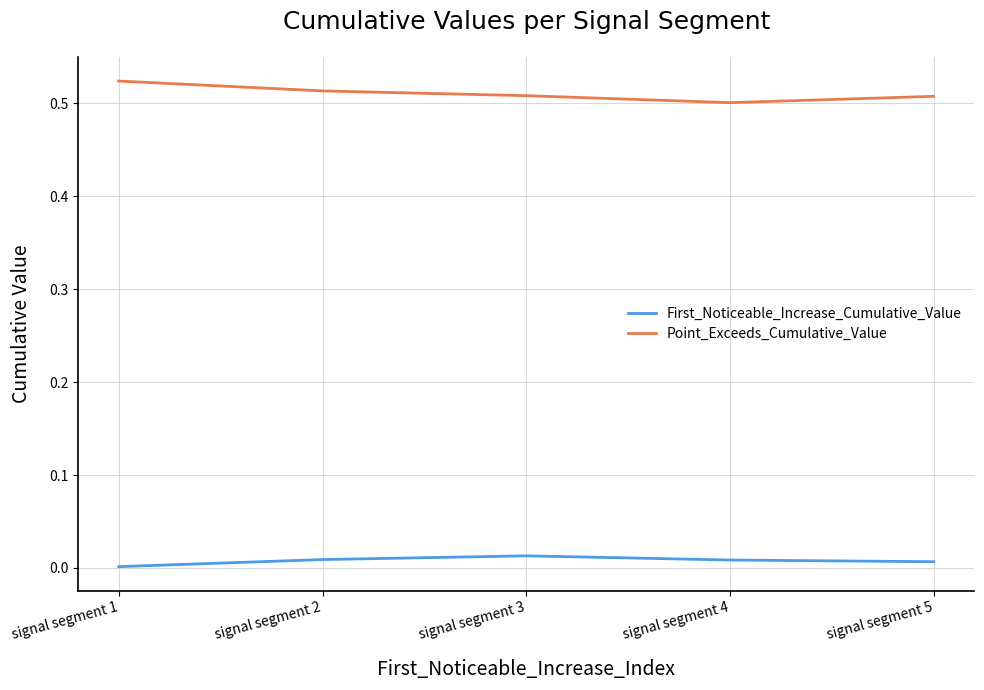

What are all the series names shown in the legend?

First_Noticeable_Increase_Cumulative_Value, Point_Exceeds_Cumulative_Value